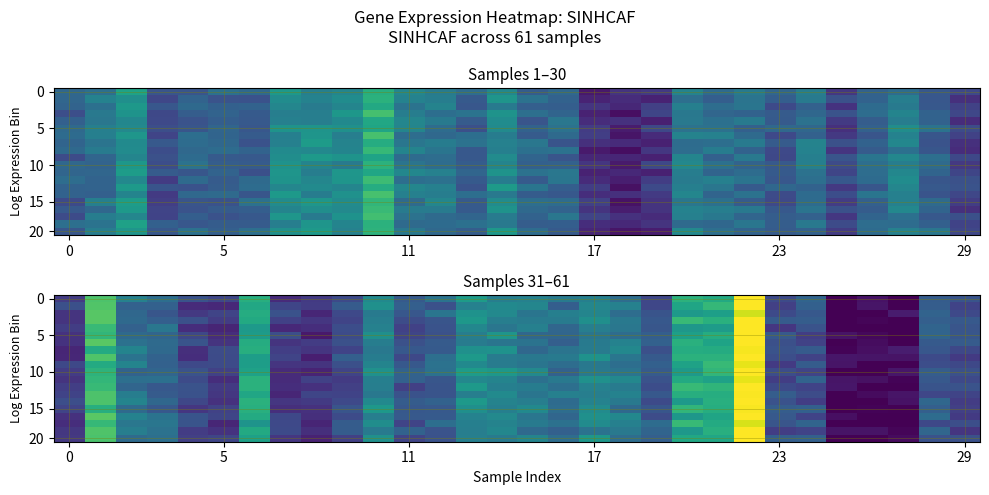

How many data points in 10 are less than 43?

14